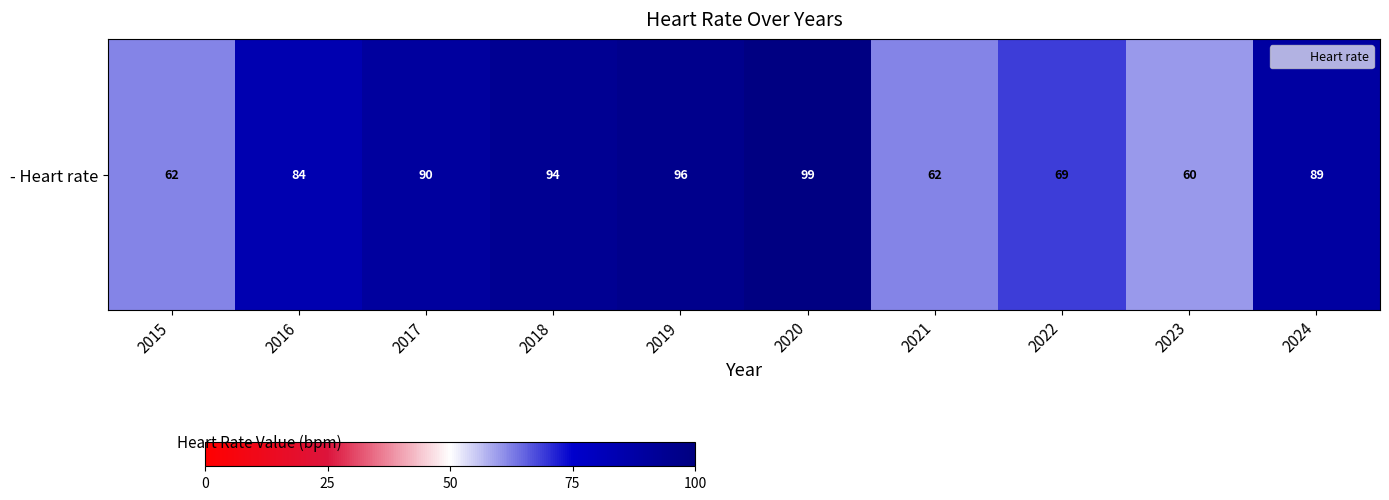

What is the sum of all values?

805